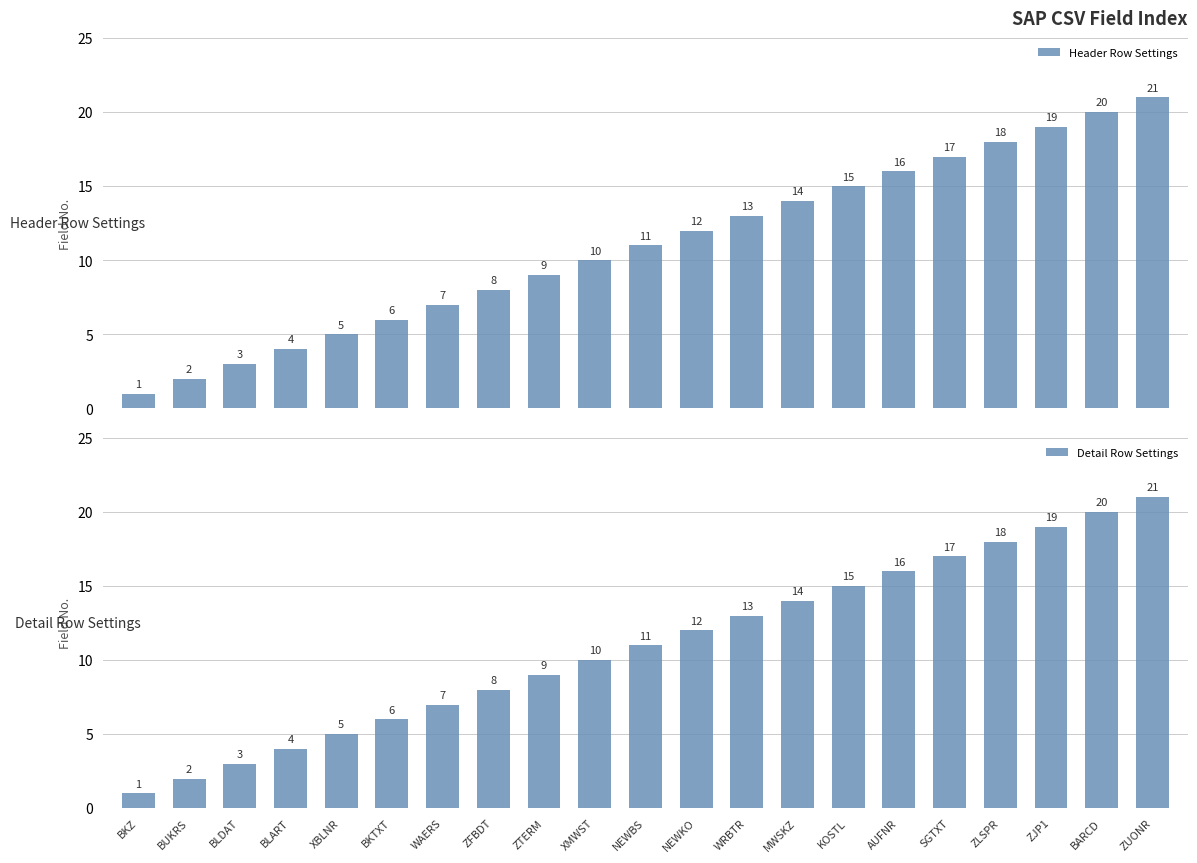

What is the difference between the Header Row Settings values at BKTXT and ZUONR?

15